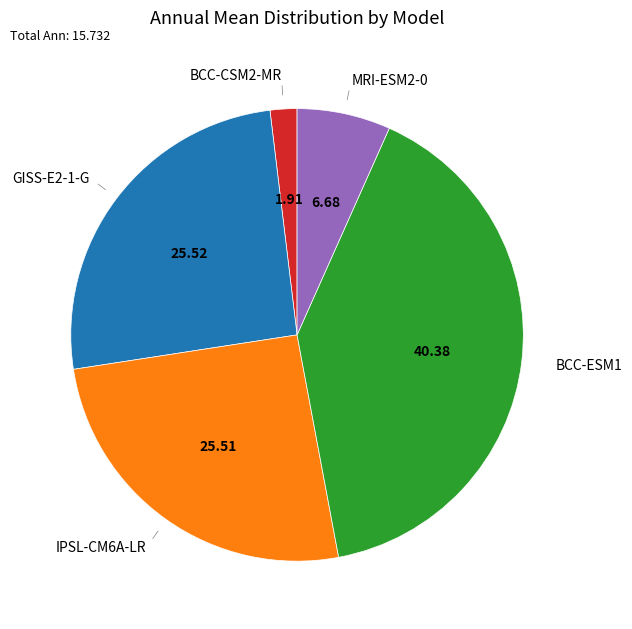

Is there any slice that represents more than half of the pie?

No